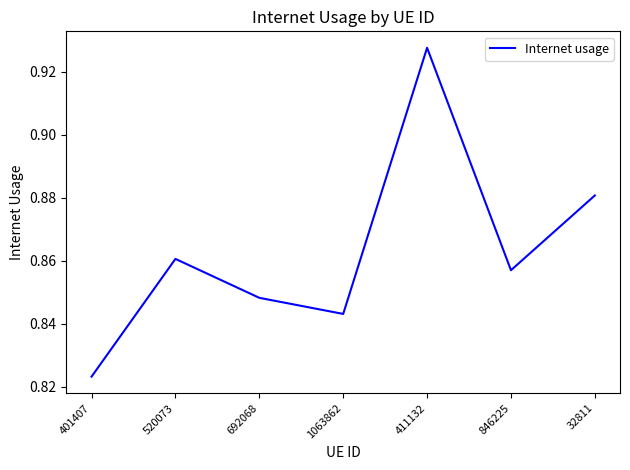

Where is the data nearest to the value 0?

401407